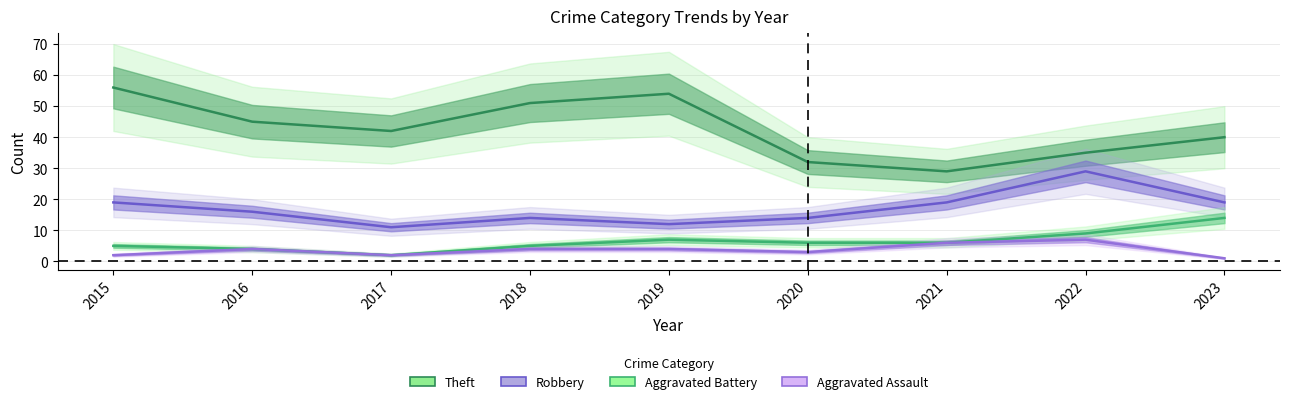

Reading left to right, list all the values displayed in this chart.

Theft: 56	45	42	51	54	32	29	35	40
Robbery: 19	16	11	14	12	14	19	29	19
Aggravated Battery: 5	4	2	5	7	6	6	9	14
Aggravated Assault: 2	4	2	4	4	3	6	7	1